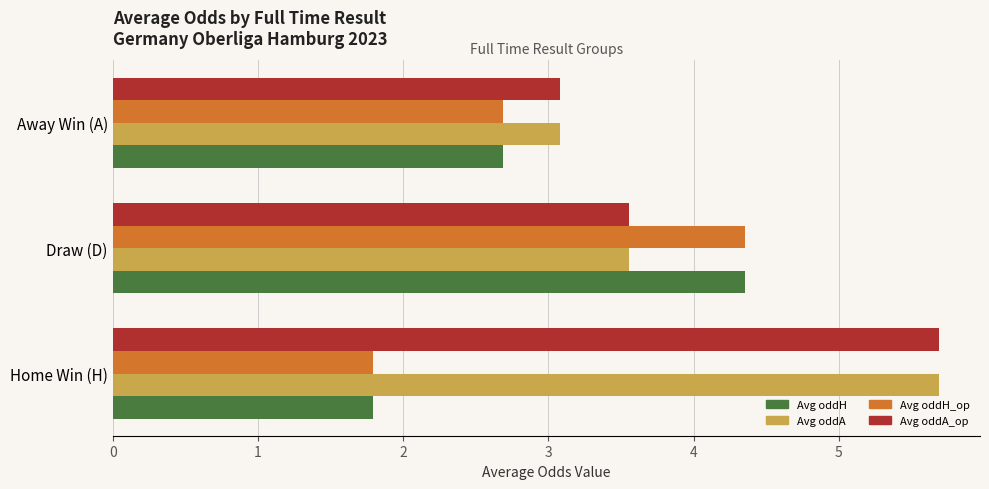

At which label does Avg oddA_op reach its minimum?

Away Win (A)